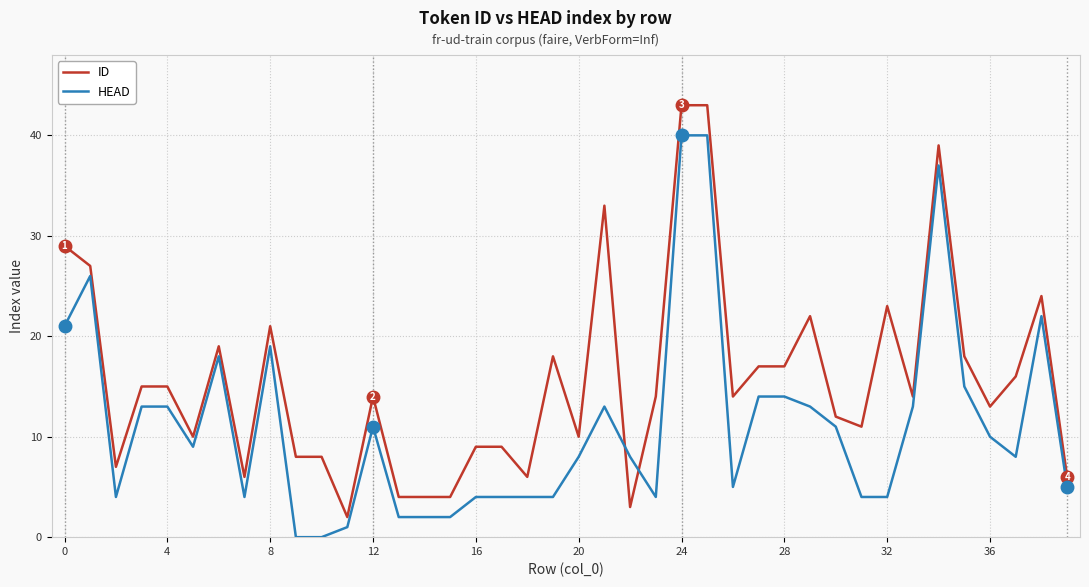

List the series in order of their overall mean, highest first.

ID, HEAD